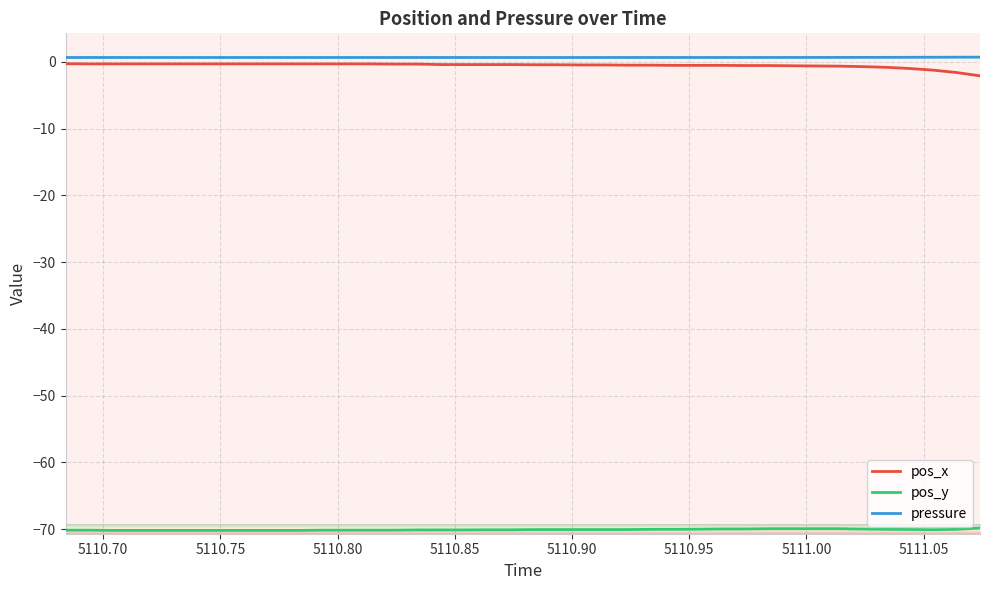

What is the lowest value of the pos_y series?

-70.2